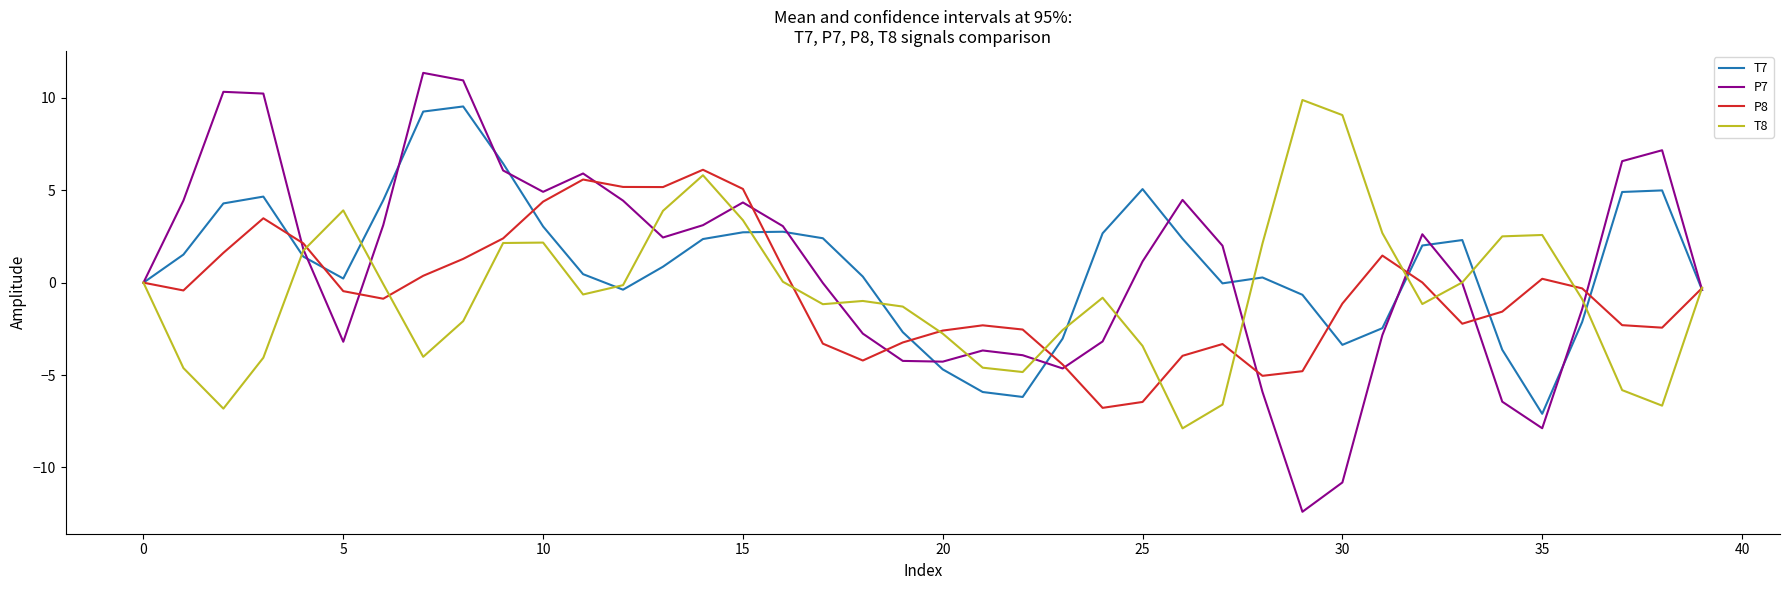

Which series has the widest spread of values?

P7